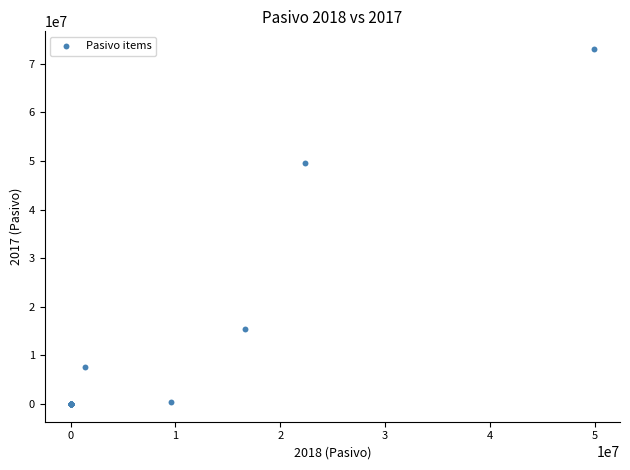

What Y value in the scatter plot is closest to 36524073?

49695346.5